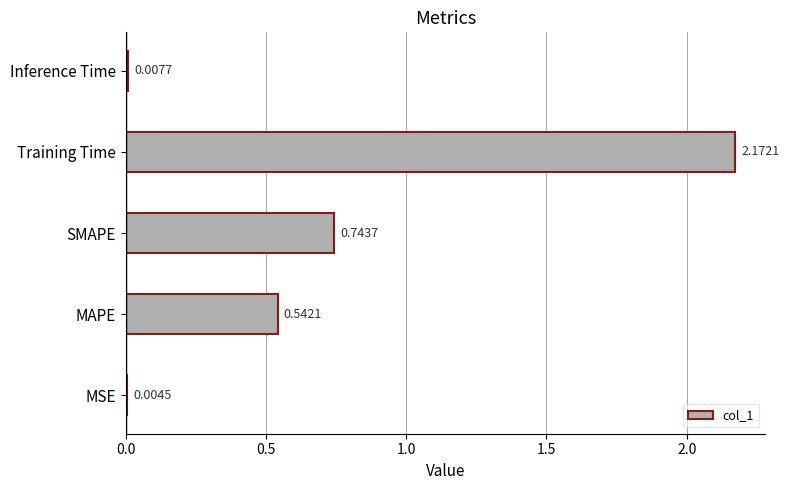

What is the sum of the values at Inference Time and SMAPE?

0.8